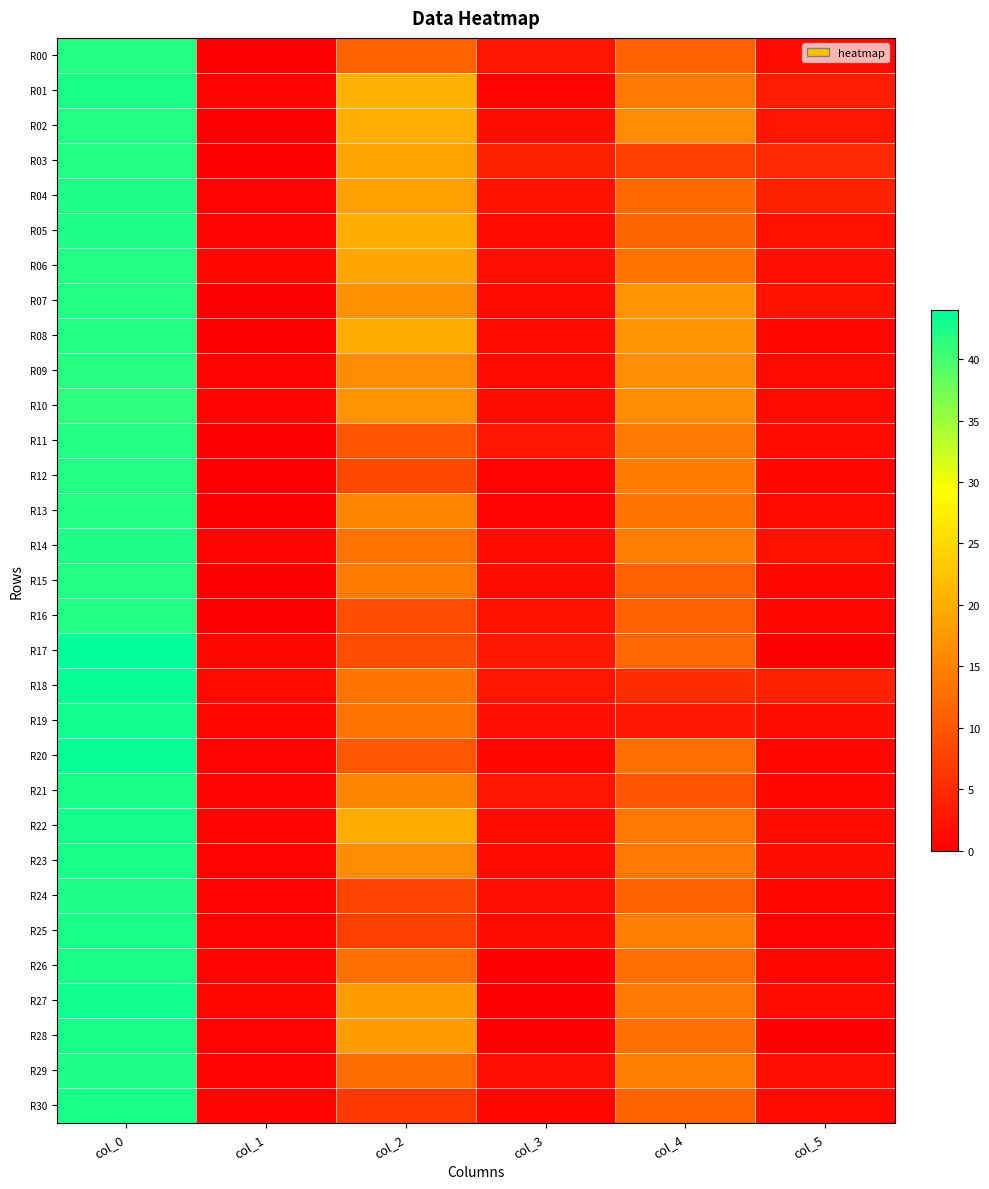

Which series has the largest range (max minus min)?

R17